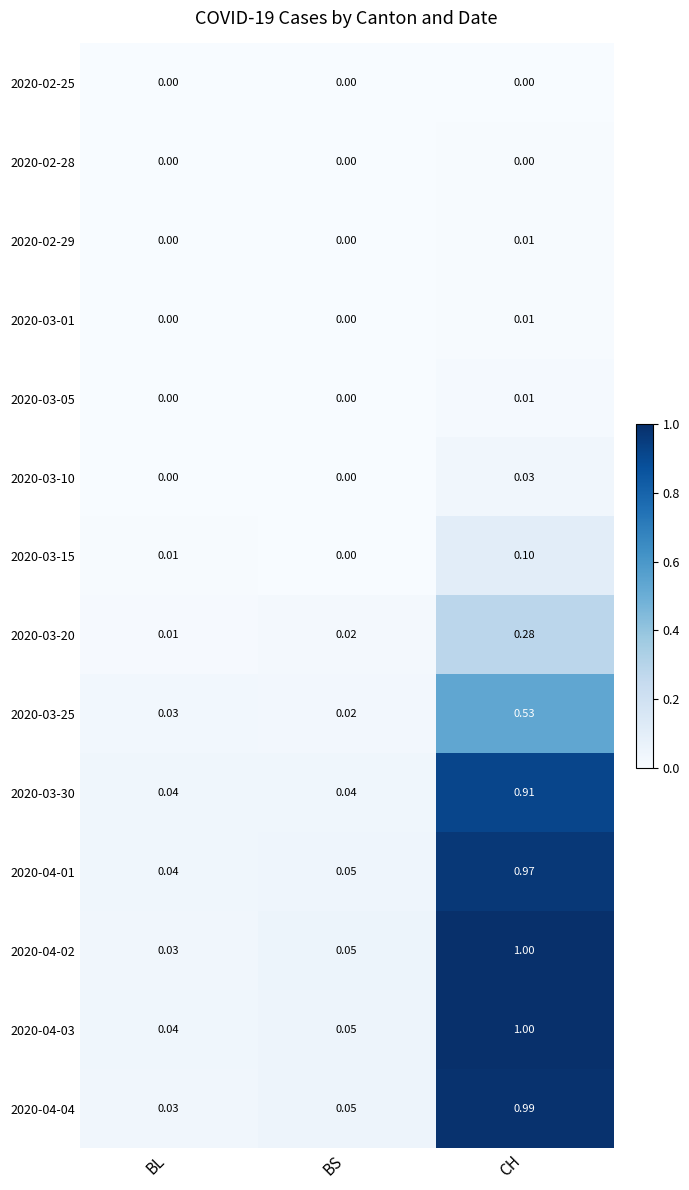

Which category has the highest value across all series?

CH